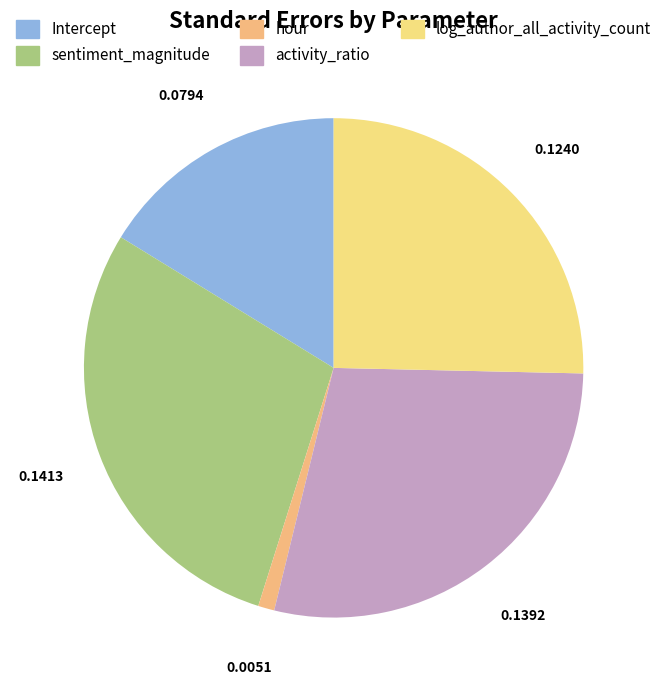

Rank the categories by value from lowest to highest.

hour, Intercept, log_author_all_activity_count, activity_ratio, sentiment_magnitude